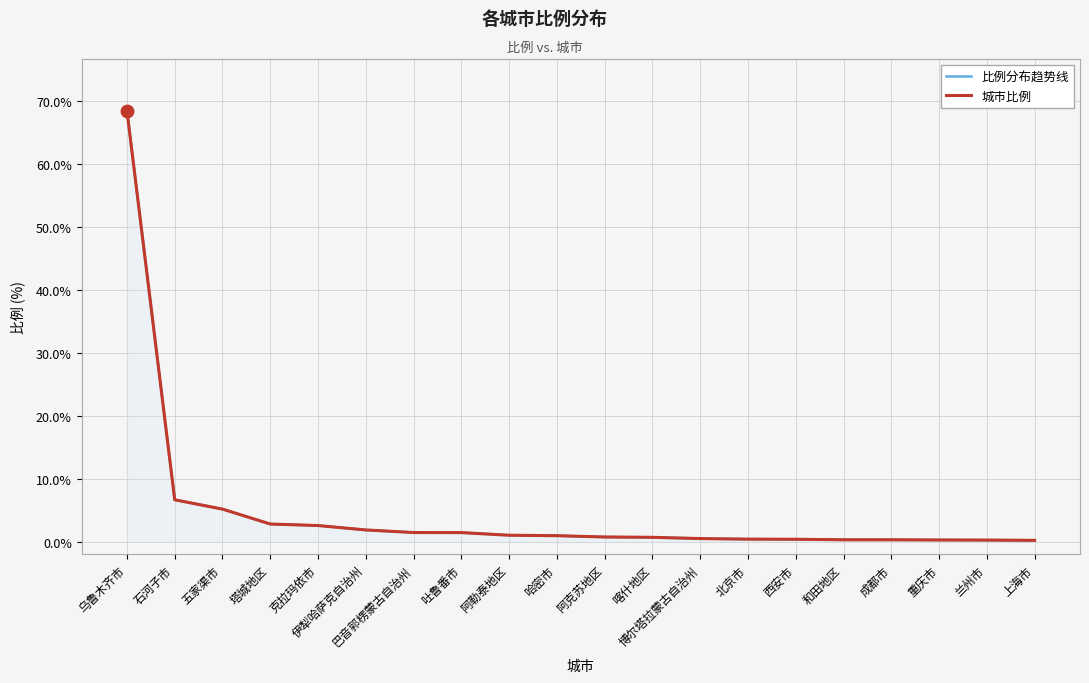

Which series contains the lowest Y value?

比例分布趋势线